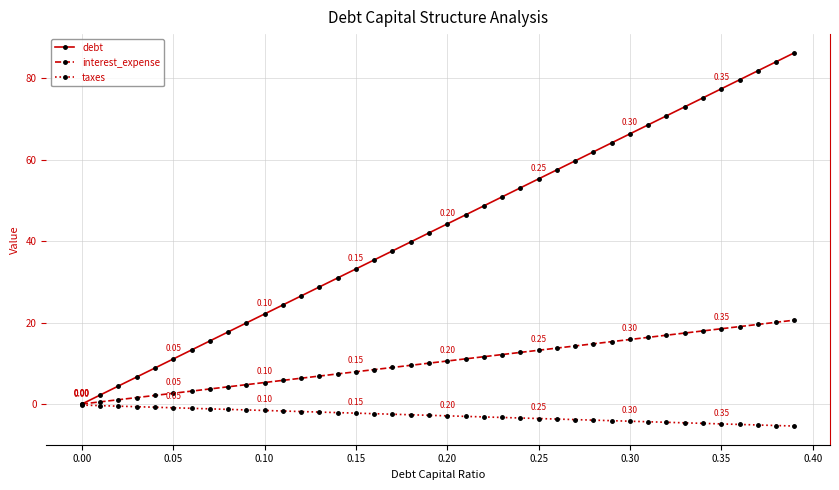

How many lines are shown in the chart?

3